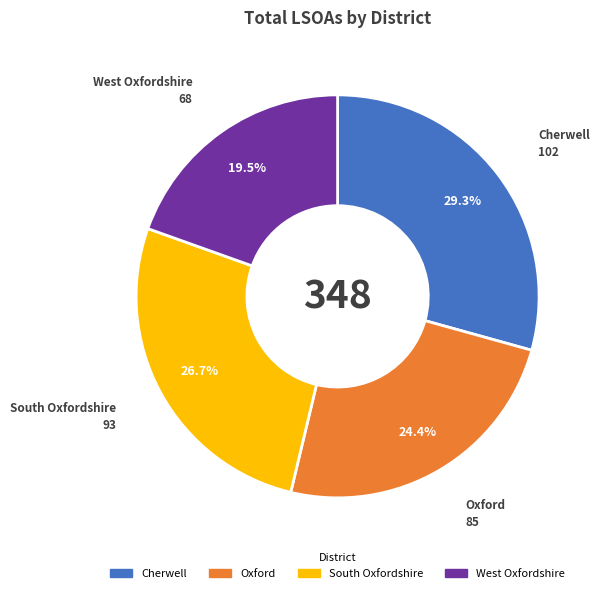

Do South Oxfordshire and West Oxfordshire together represent more than half of the pie?

No